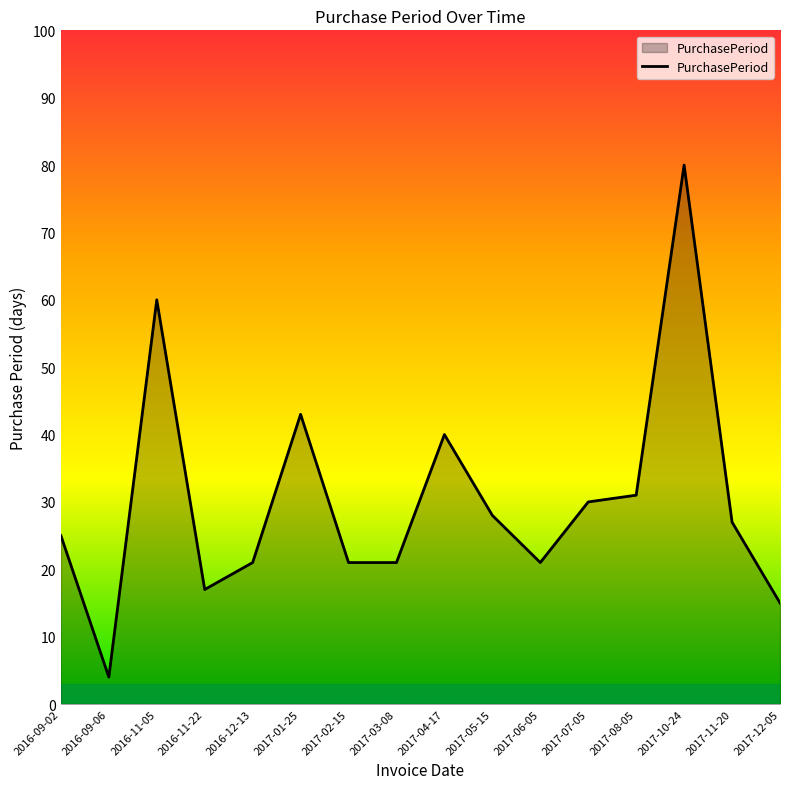

At which label does the data first exceed 27?

2016-11-05